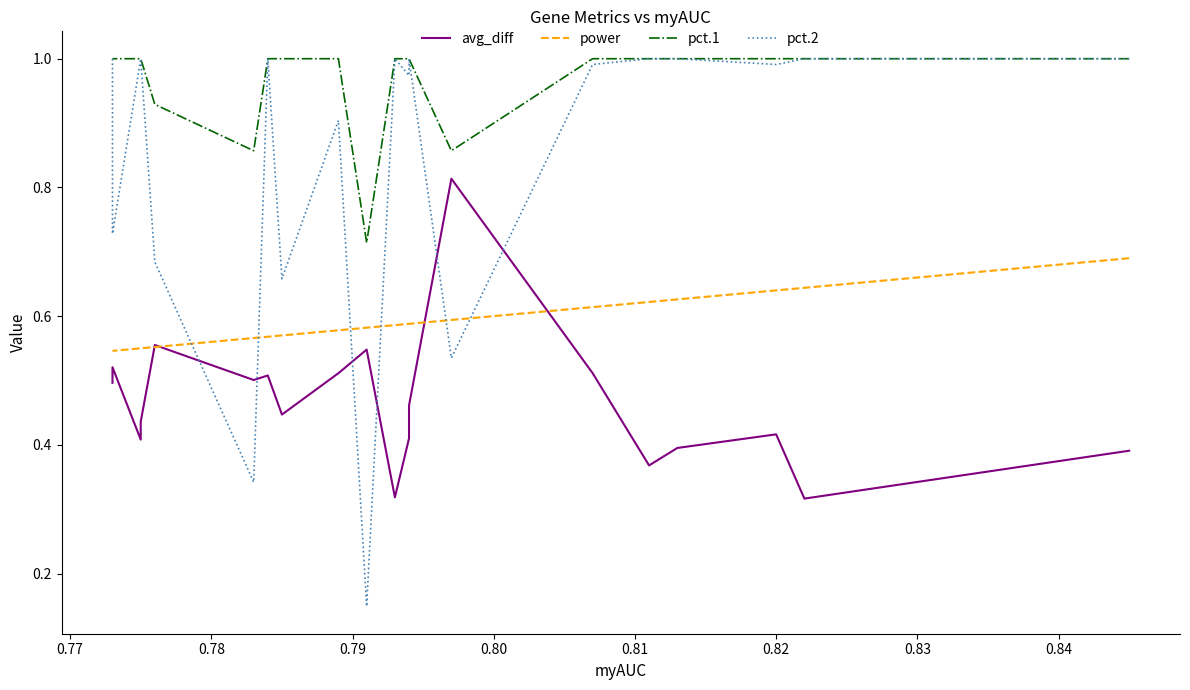

What is the average value of the power series?

0.6